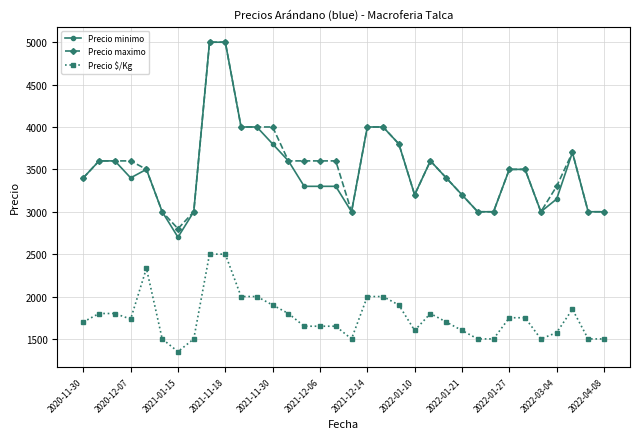

True or false: Precio minimo and Precio $/Kg cross at least once.

False